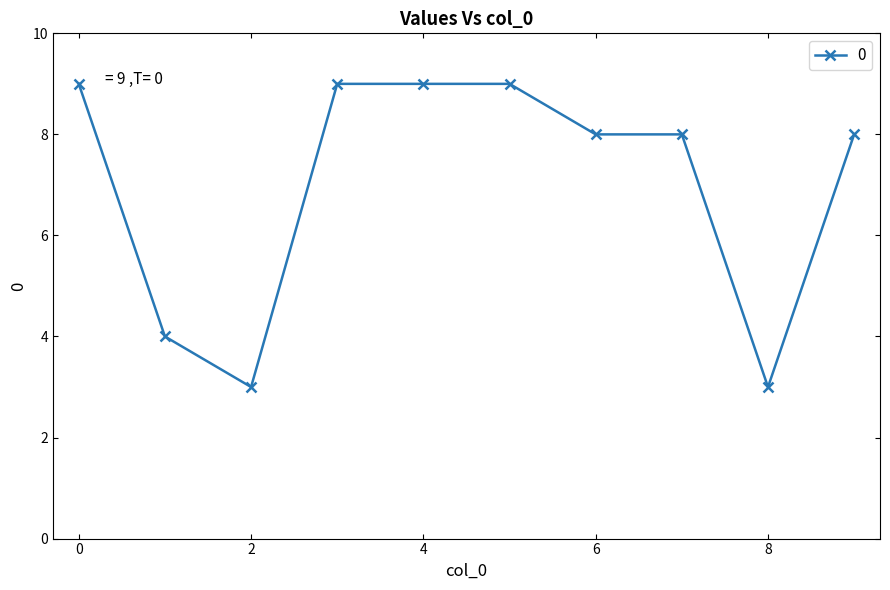

Count the number of data series in this chart.

1